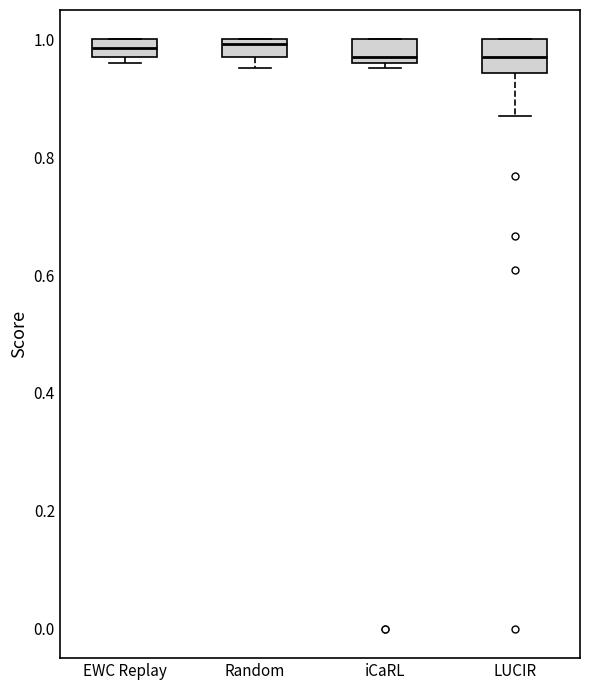

Where is the lower edge of the box for iCaRL on the y-axis? The values are not printed on the chart, so give them approximately, as read against the axis.

0.96